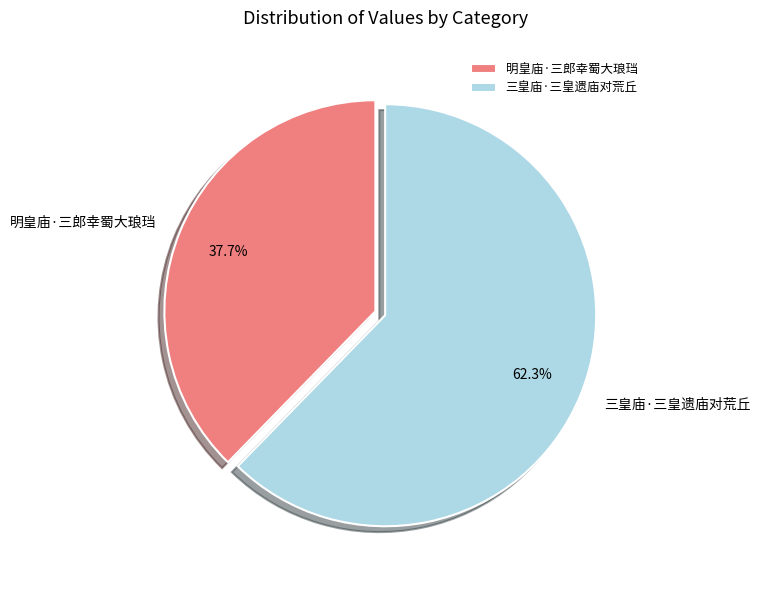

Which has a higher value, 明皇庙·三郎幸蜀大琅珰 or 三皇庙·三皇遗庙对荒丘?

三皇庙·三皇遗庙对荒丘